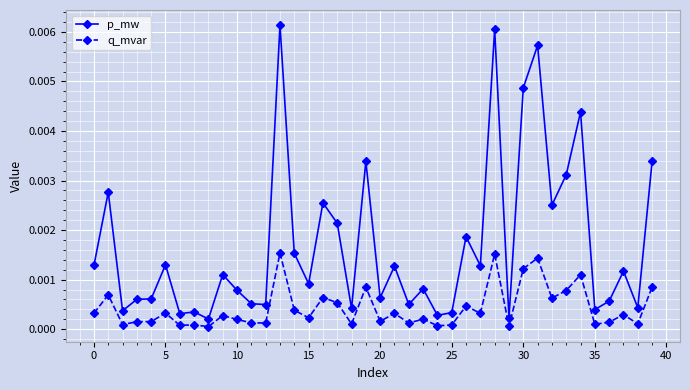

True or false: q_mvar has more than 0 interior local peaks.

True